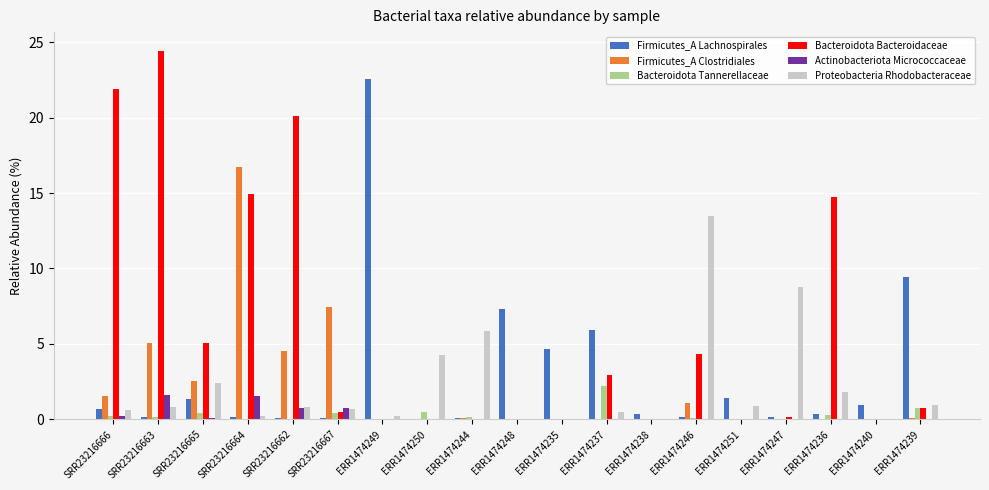

Which label corresponds to the largest value in the chart?

SRR23216663